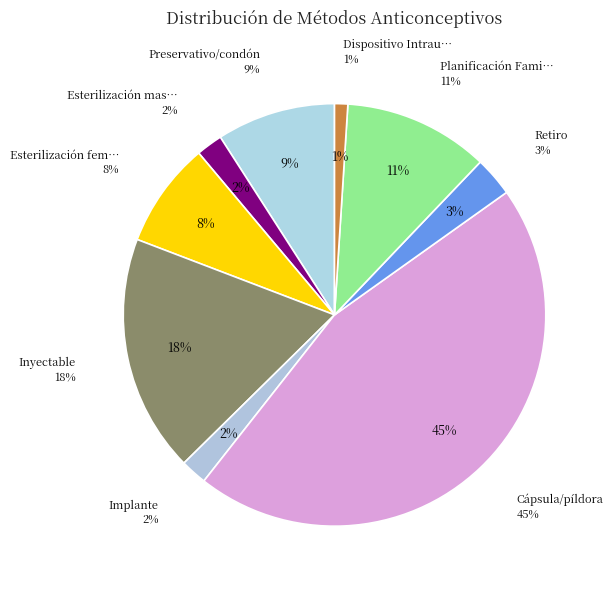

Does any single category account for the majority?

No